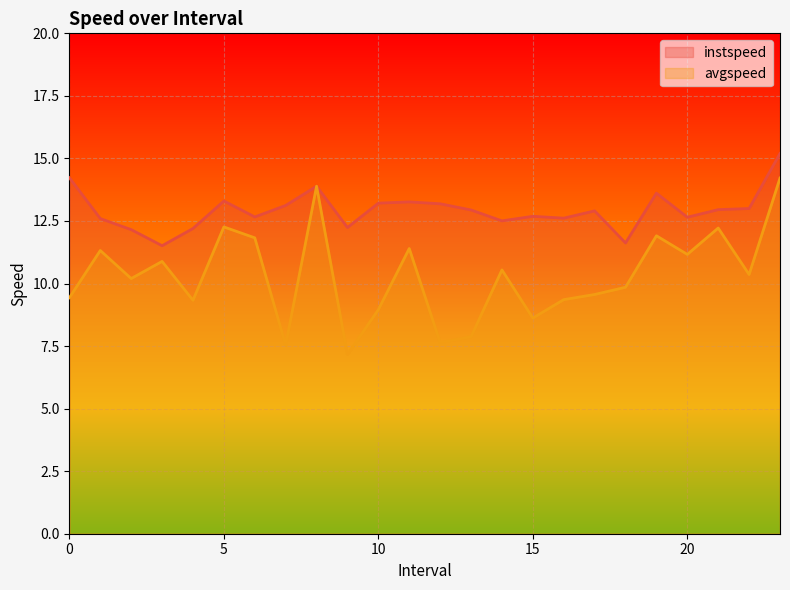

What is the difference between the highest and lowest values at 10?

4.3